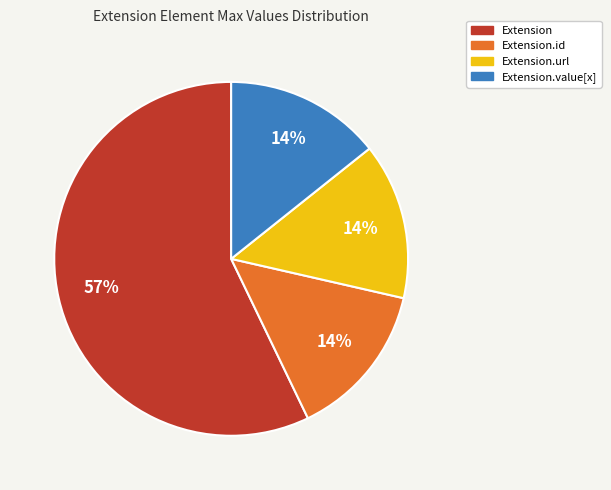

Is there a majority slice in this chart?

Yes